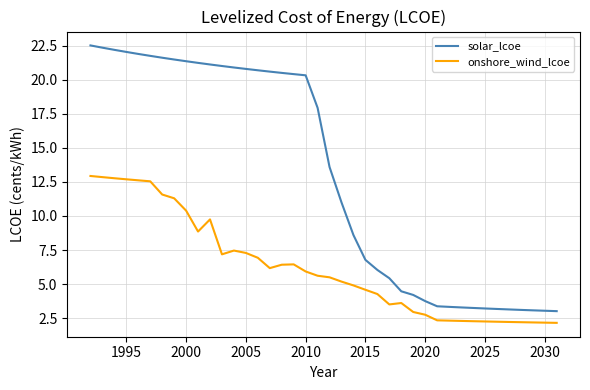

List the series in order of their peak value, lowest first.

onshore_wind_lcoe, solar_lcoe